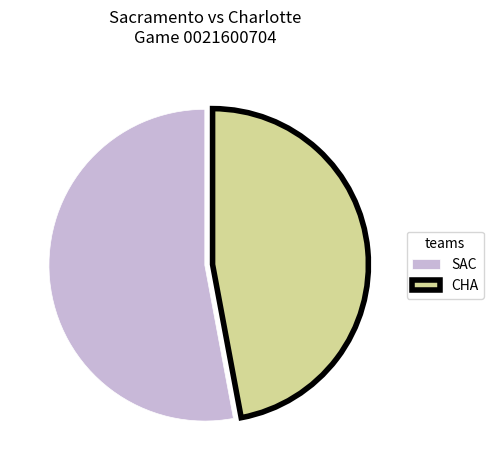

Which category has the biggest portion of the pie?

SAC